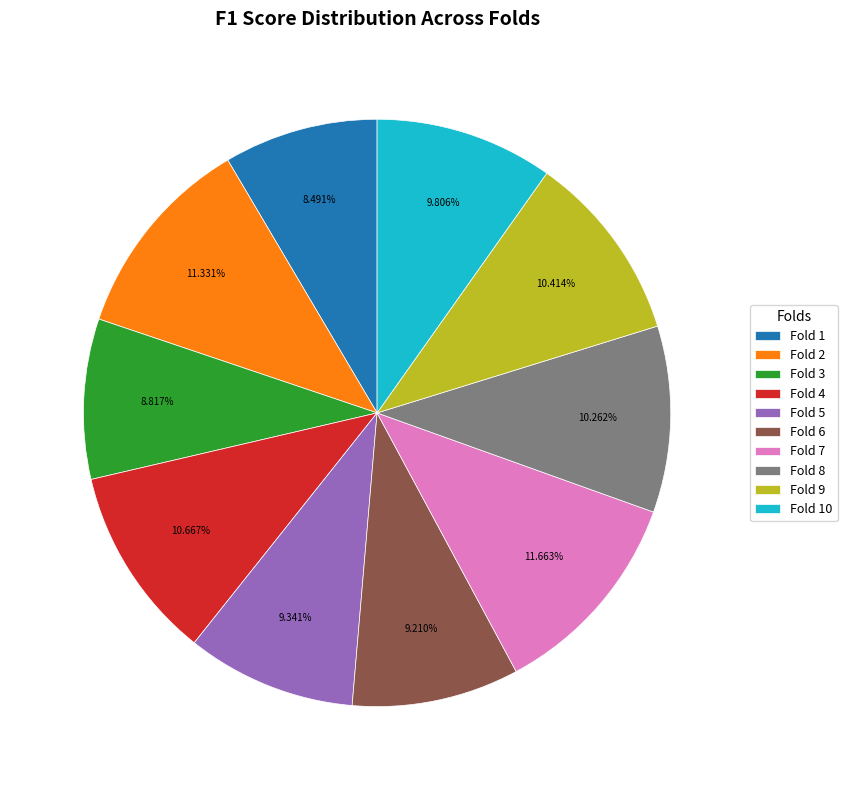

What percentage do Fold 1 and Fold 5 together represent?

17.8%